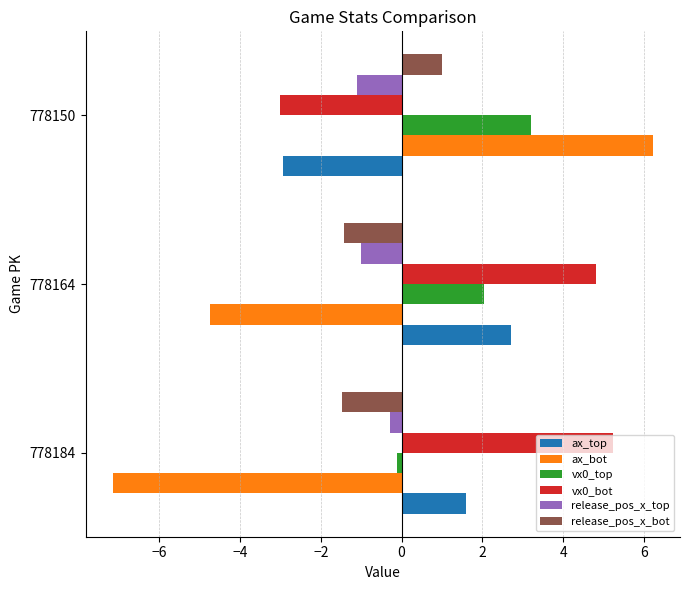

Which series has the widest spread of values?

ax_bot